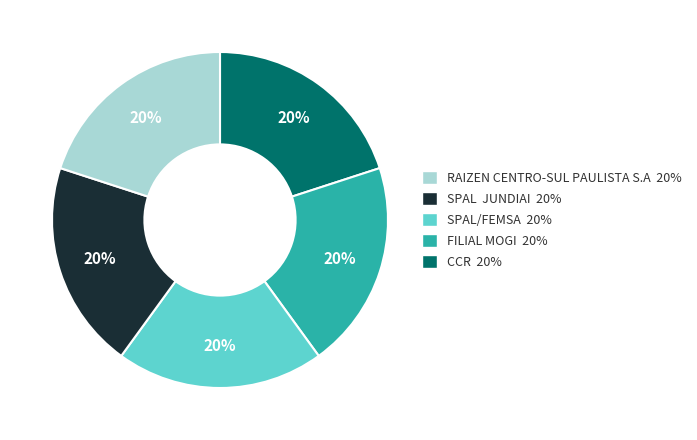

To the nearest percent, what is the average slice percentage?

20%